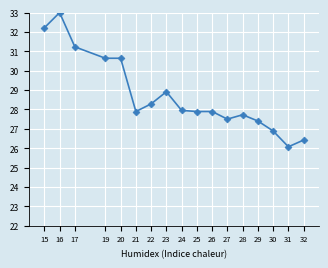

Reading right to left, extract all data points from this chart.

26.4	26.1	26.9	27.4	27.7	27.5	27.9	27.9	27.9	28.9	28.3	27.9	30.6	30.6	31.2	33.0	32.2